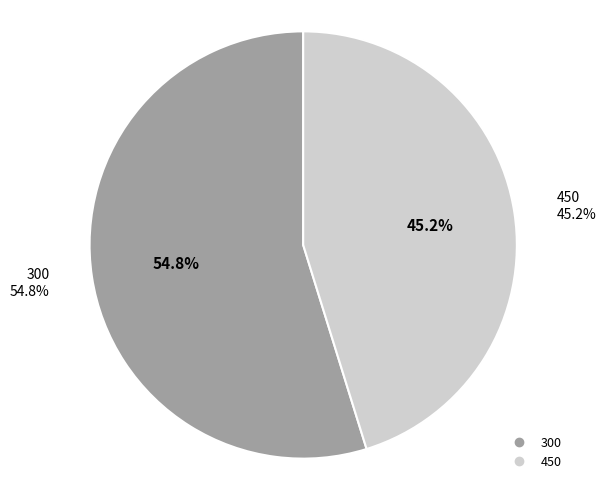

Is 300 the majority of the pie?

Yes